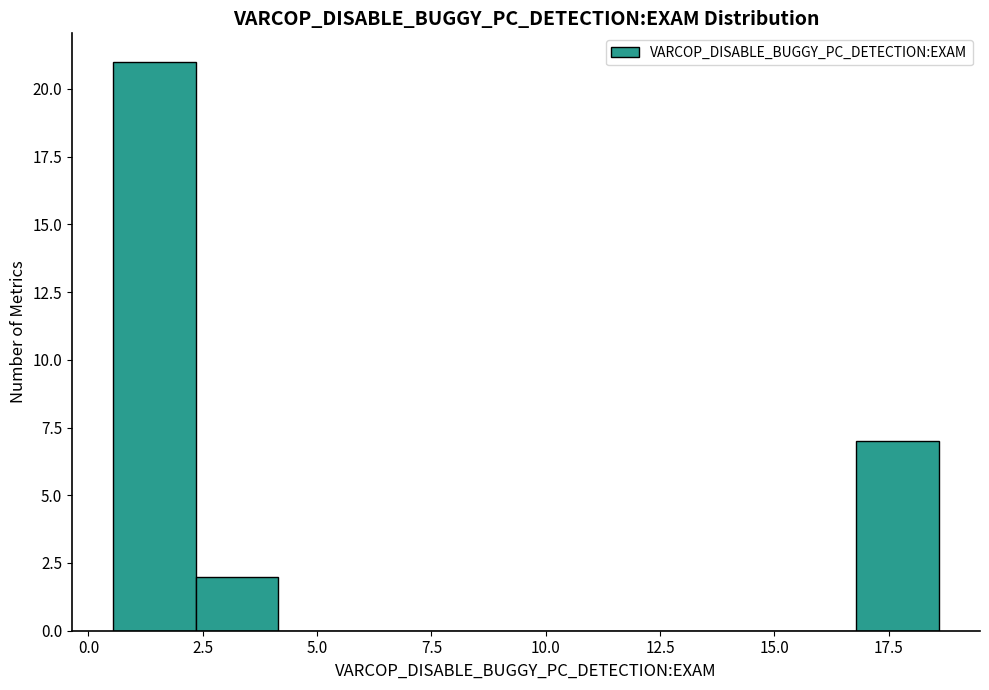

Around what value on the x-axis is the tallest bar? Give the approximate position of its centre, as read against the axis.

1.5